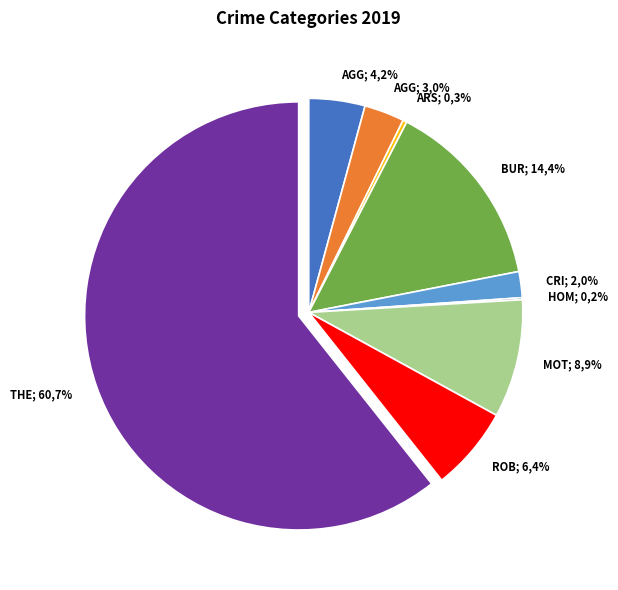

Do Aggravated Assault and Homicide together represent more than half of the pie?

No